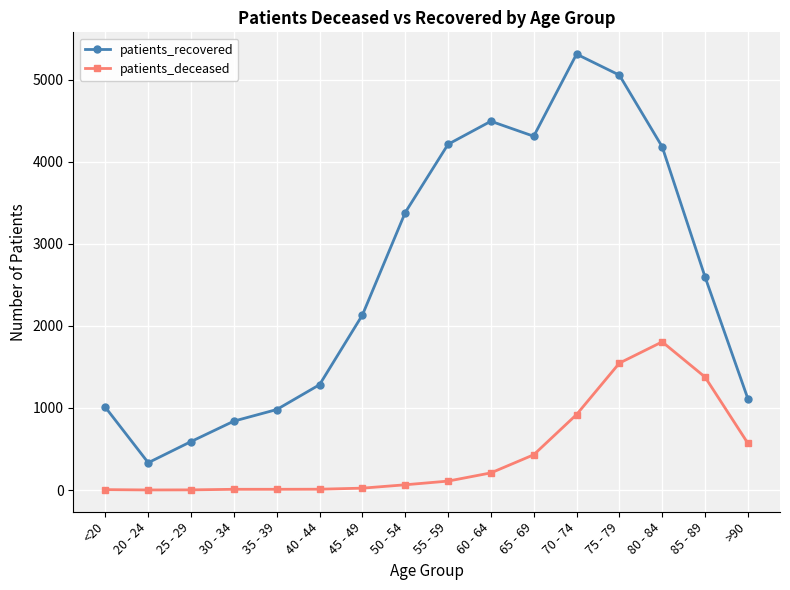

True or false: patients_deceased and patients_recovered cross at least once.

False